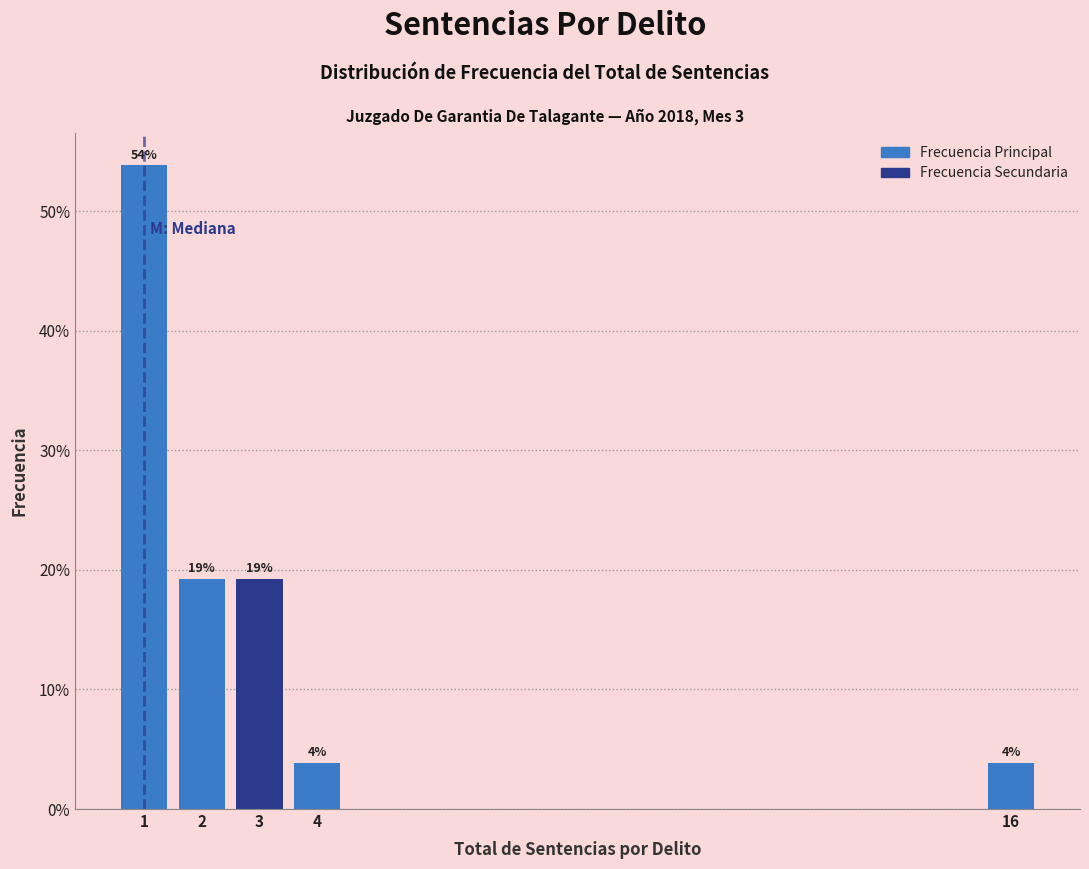

Over which range of the x-axis is the bar tallest?

0.5 to 1.5